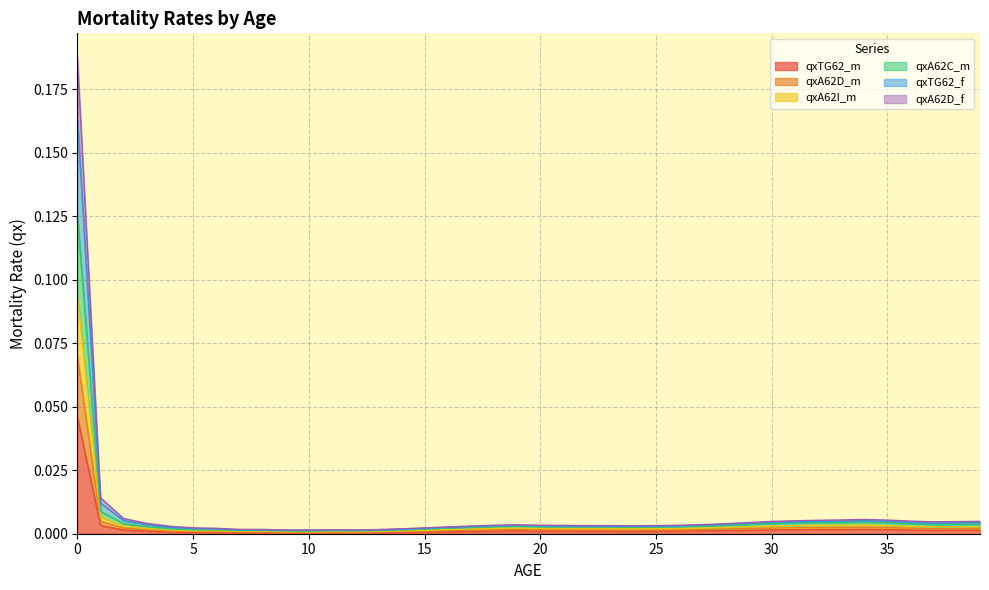

Rank the series by their maximum value, from lowest to highest.

qxTG62_m, qxA62I_m, qxA62D_m, qxA62C_m, qxA62D_f, qxTG62_f